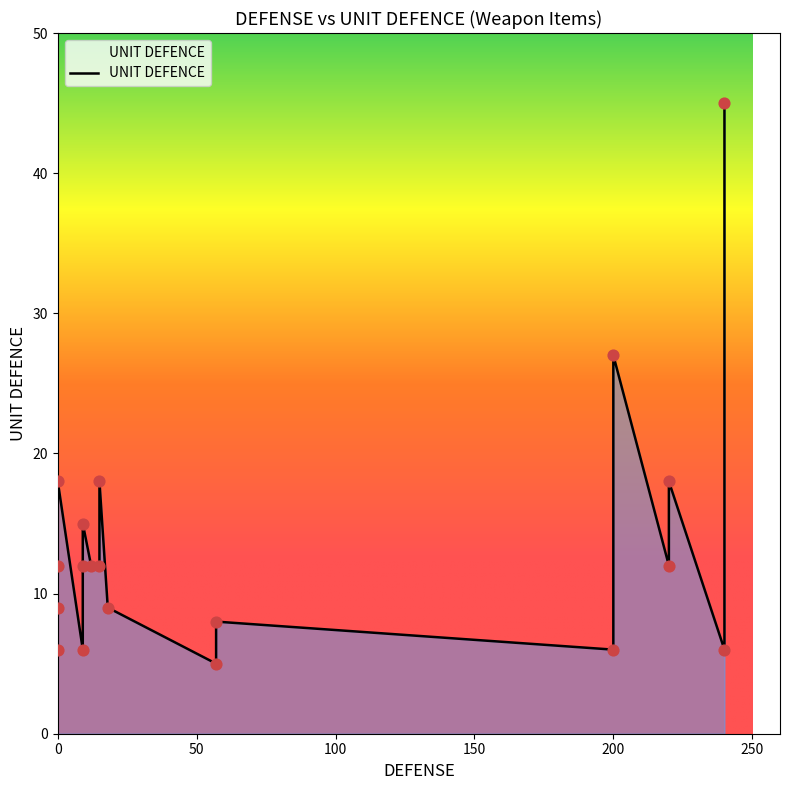

Approximately how many times larger is the value at 6 compared to 9?

0.5